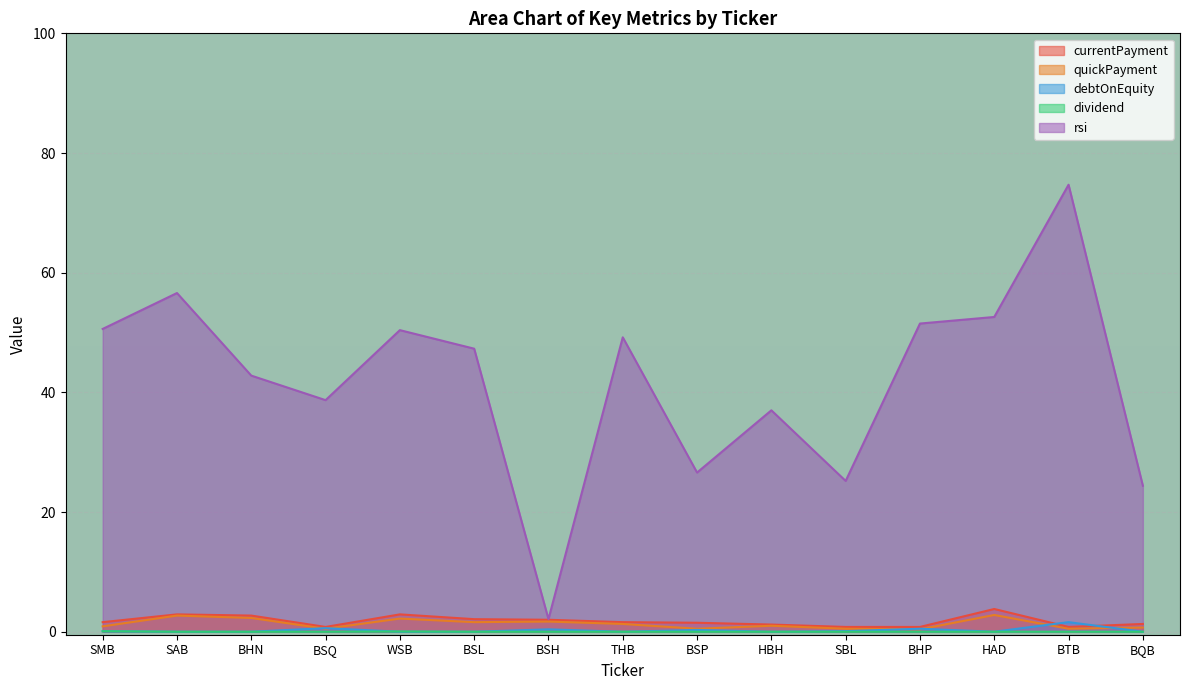

What is the highest value of the debtOnEquity series?

1.6